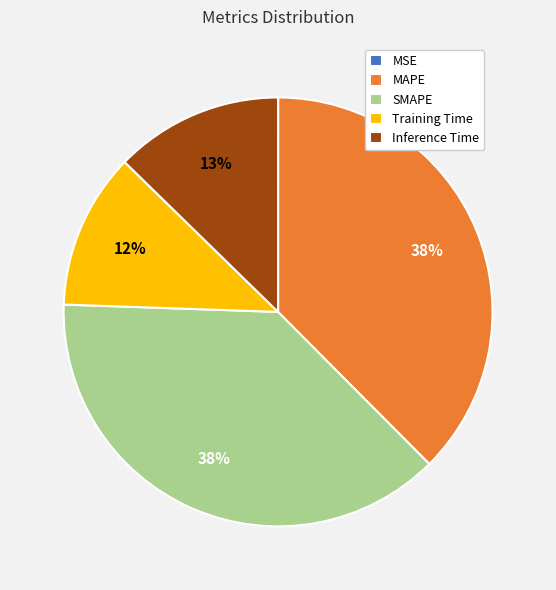

Do SMAPE and MAPE together represent more than half of the pie?

Yes